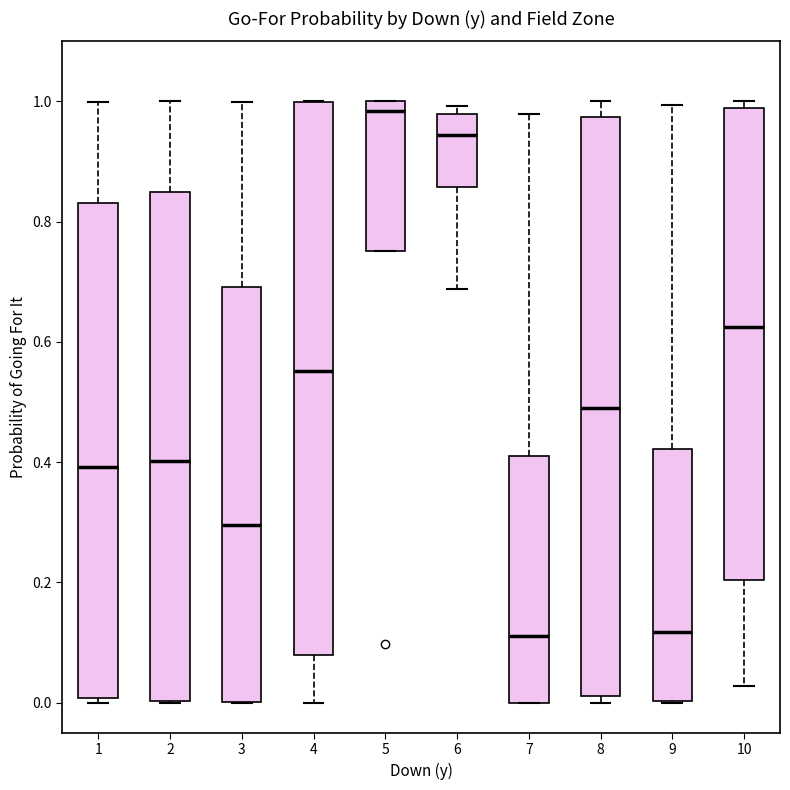

Reading left to right, read every box against the y-axis: the position of its median line, the range the box covers, and the ends of its whiskers. The values are not printed on the chart, so give them approximately, as read against the axis.

1: median 0.40, box 0.00 to 0.84, whiskers 0.00 (just below the box's lower edge) to 1.00
2: median 0.40, box 0.00 to 0.86, whiskers 0.00 to 1.00
3: median 0.30, box 0.00 to 0.70, whiskers 0.00 to 1.00
4: median 0.56, box 0.08 to 1.00, whiskers 0.00 to 1.00
5: median 0.98, box 0.76 to 1.00, whiskers 0.76 to 1.00
6: median 0.94, box 0.86 to 0.98, whiskers 0.68 to 1.00
7: median 0.12, box 0.00 to 0.42, whiskers 0.00 to 0.98
8: median 0.50, box 0.02 to 0.98, whiskers 0.00 to 1.00
9: median 0.12, box 0.00 to 0.42, whiskers 0.00 to 1.00
10: median 0.62, box 0.20 to 0.98, whiskers 0.02 to 1.00